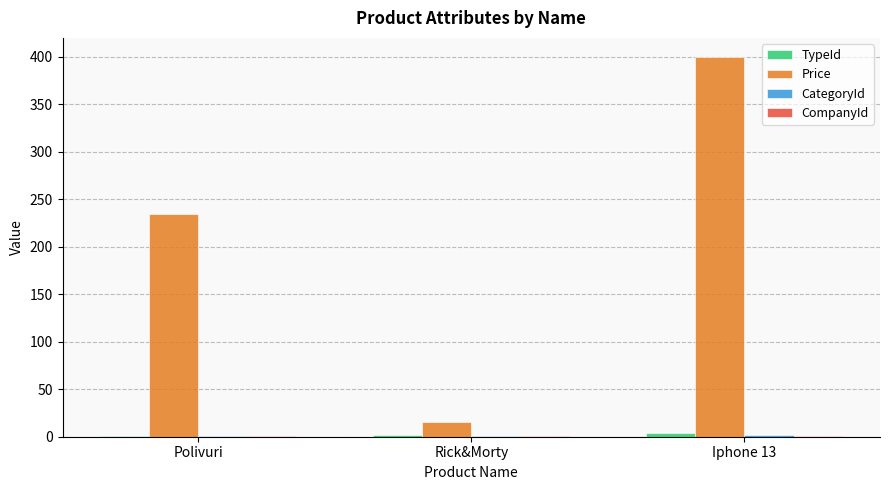

At which category is the sum across all series the highest?

Iphone 13